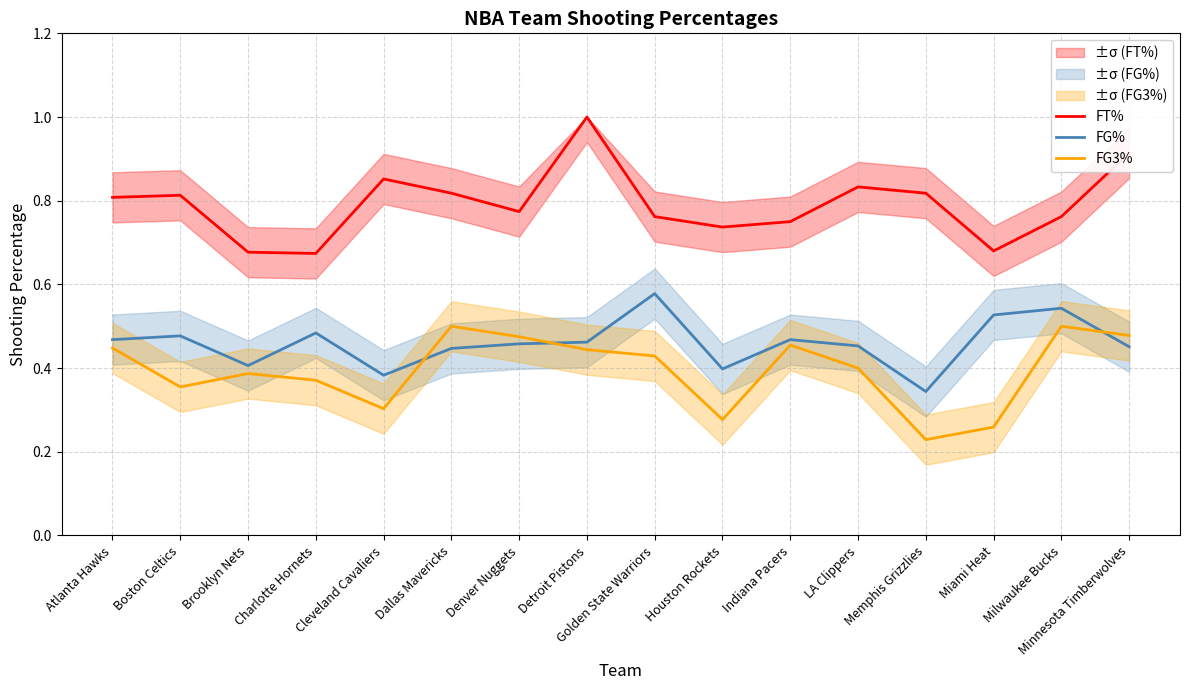

At which category does FG% reach its first local valley?

Brooklyn Nets